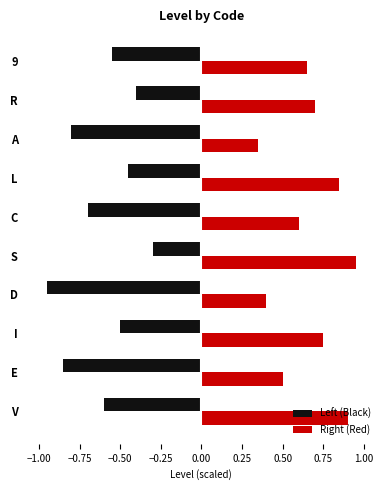

How many series are shown in this chart?

2